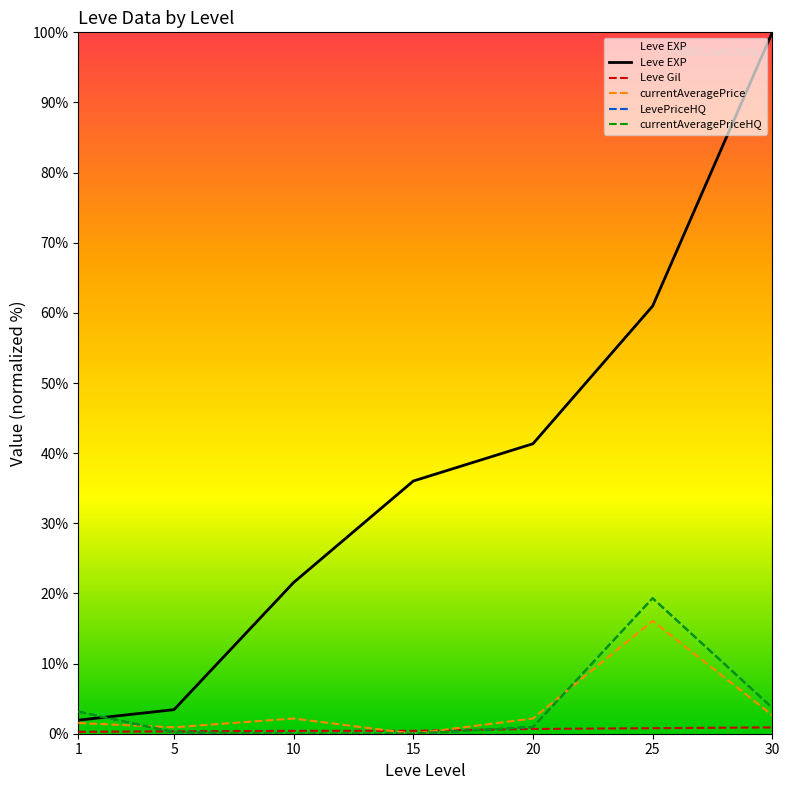

The value of LevePriceHQ at 20 is 0.4. True or false?

False